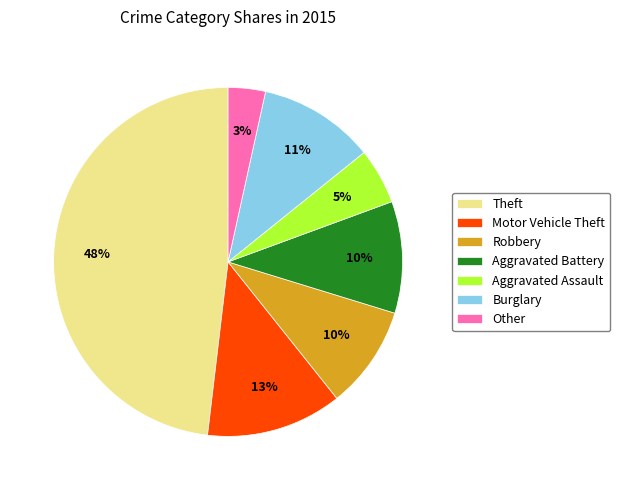

How many slices are in this pie chart?

7